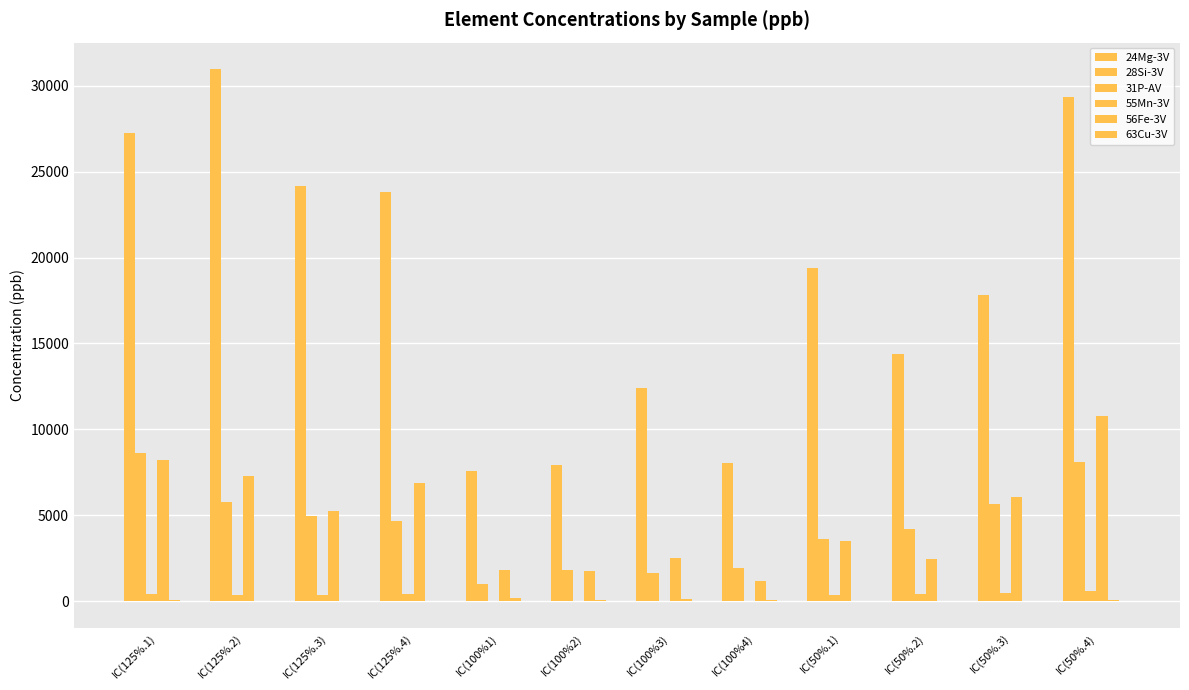

At which category does the chart reach its peak across all series?

IC(125%.2)